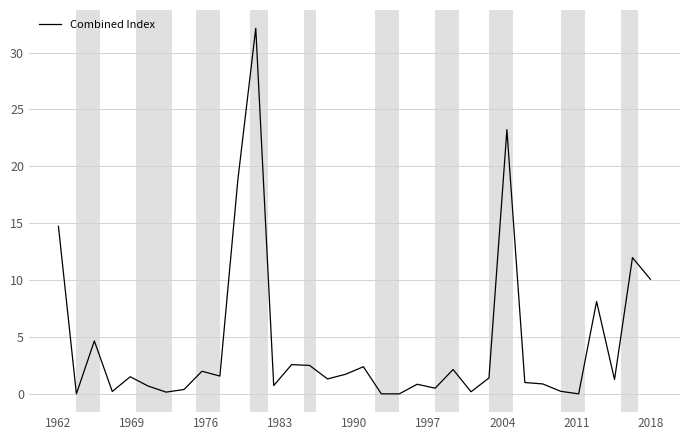

What is the difference between the maximum and second lowest values?

32.1